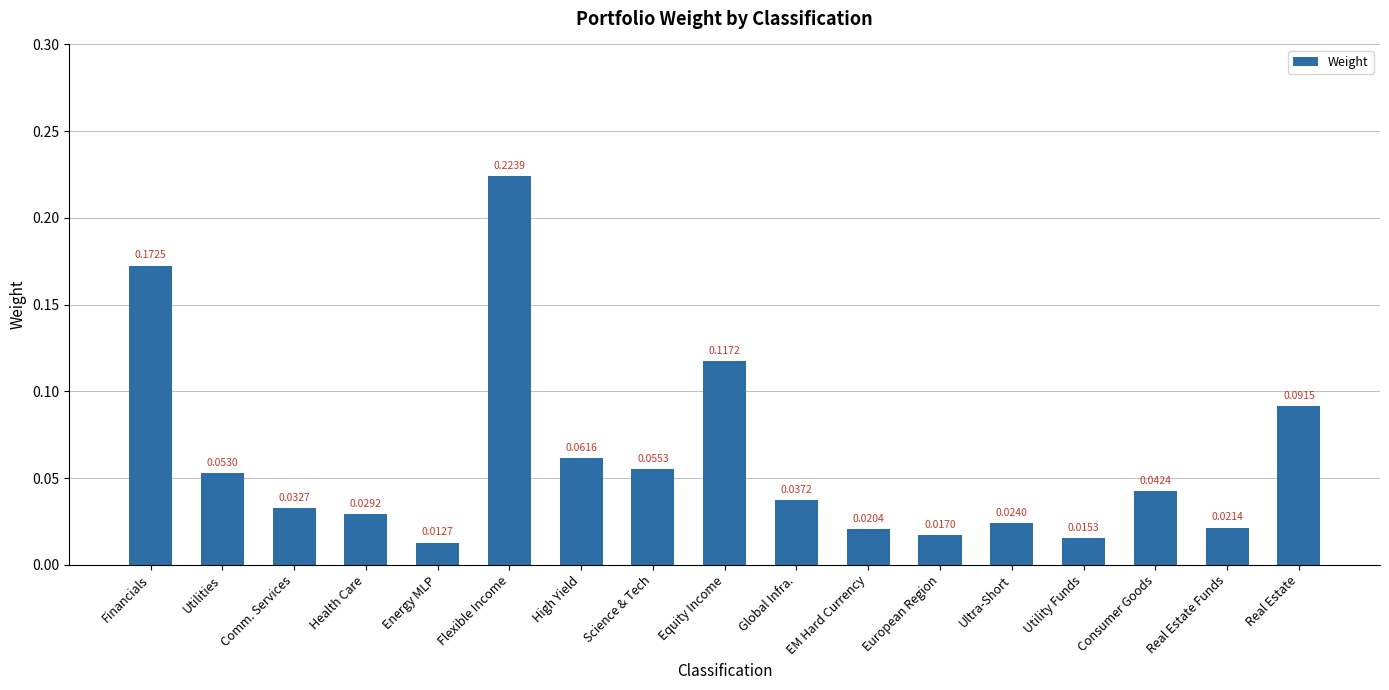

What is the sum of all values?

1.0